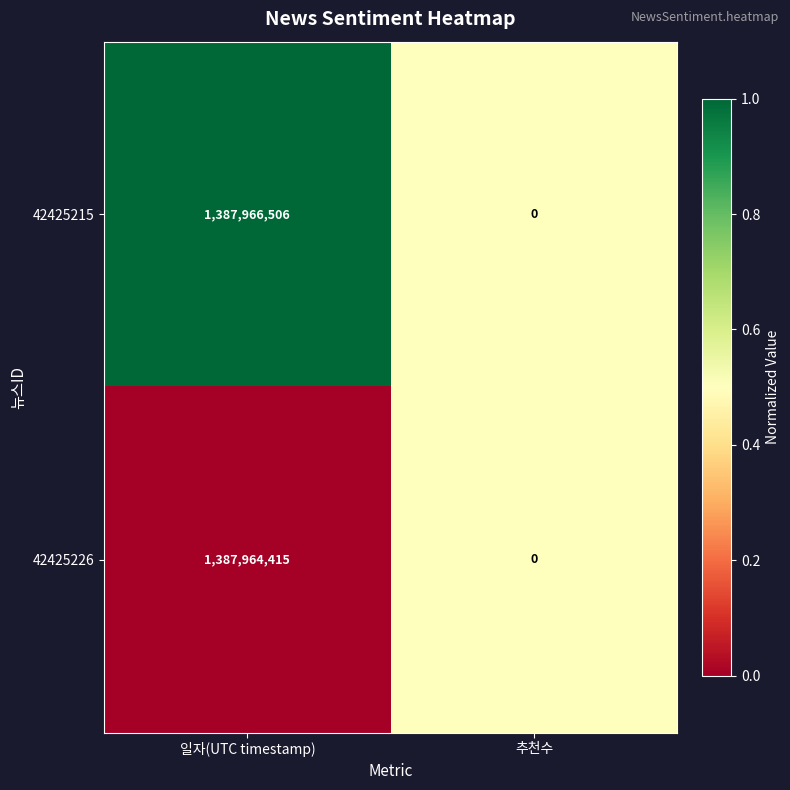

At 일자(UTC timestamp), list the series in order from smallest to largest.

42425226, 42425215